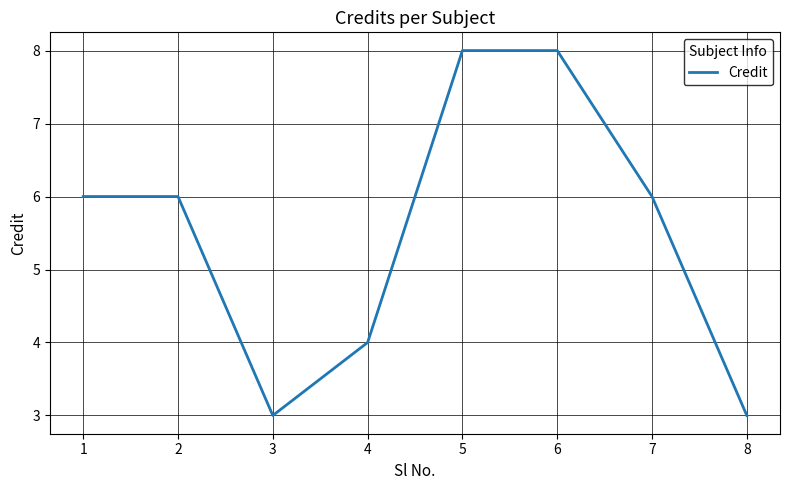

What is the difference between the second highest and minimum values?

5